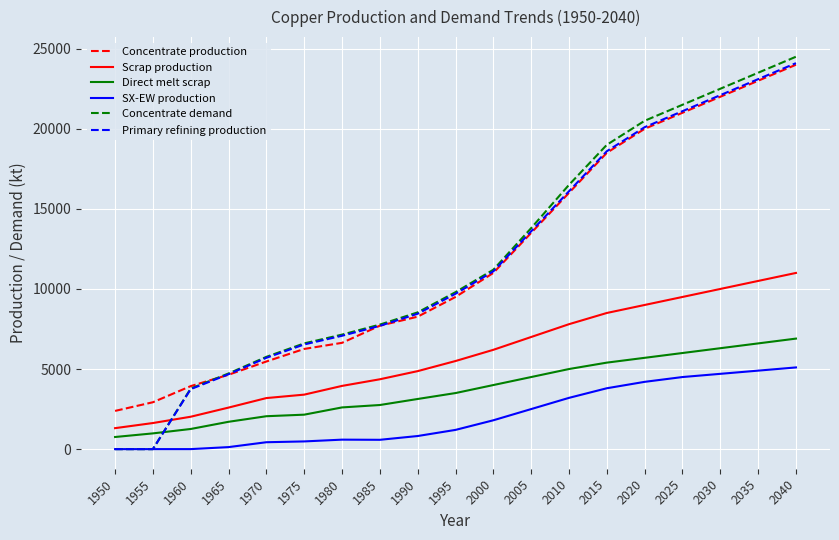

True or false: Scrap production has more than 2 interior local peaks.

False